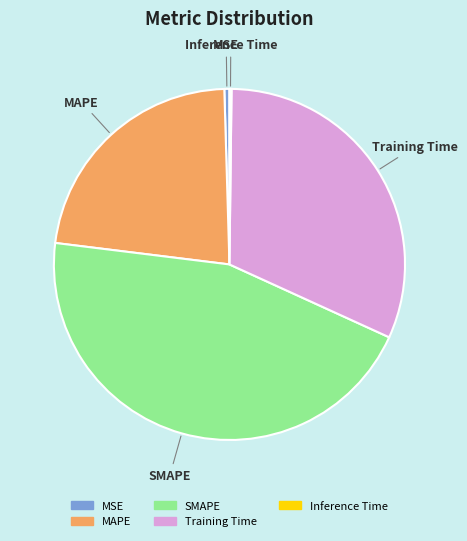

True or false: MSE accounts for 0% of the total.

True